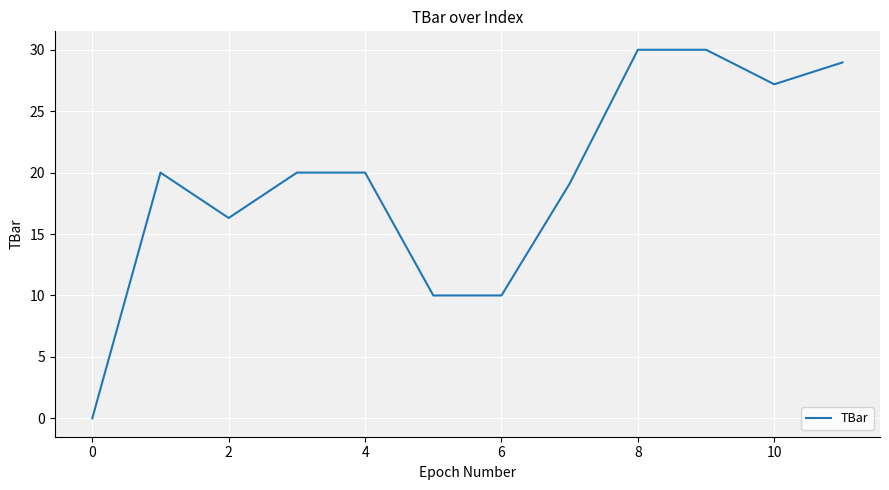

What is the maximum value shown in the chart?

30.0